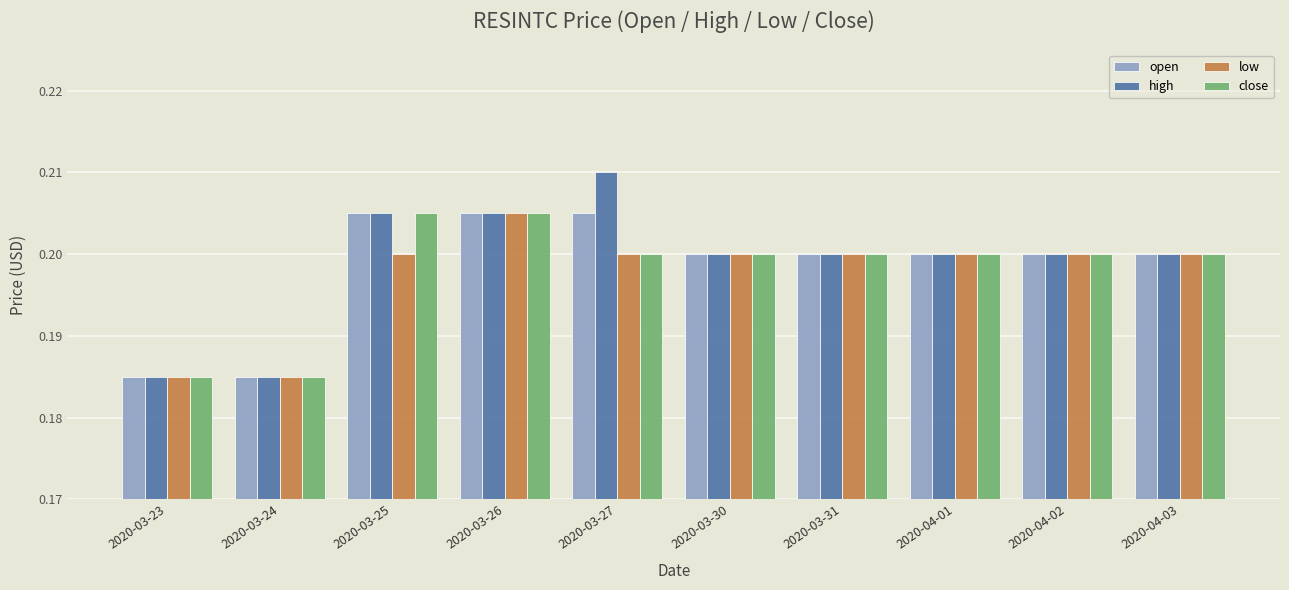

How many bars are there in each group?

4